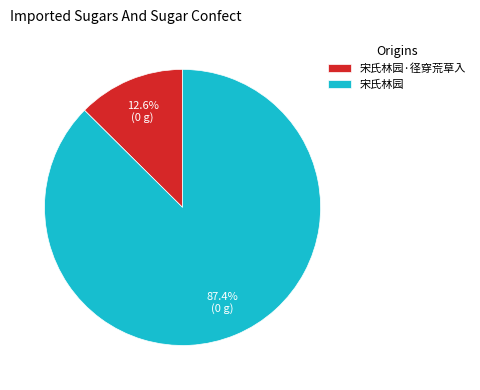

Which category has the smallest portion of the pie?

宋氏林园·径穿荒草入